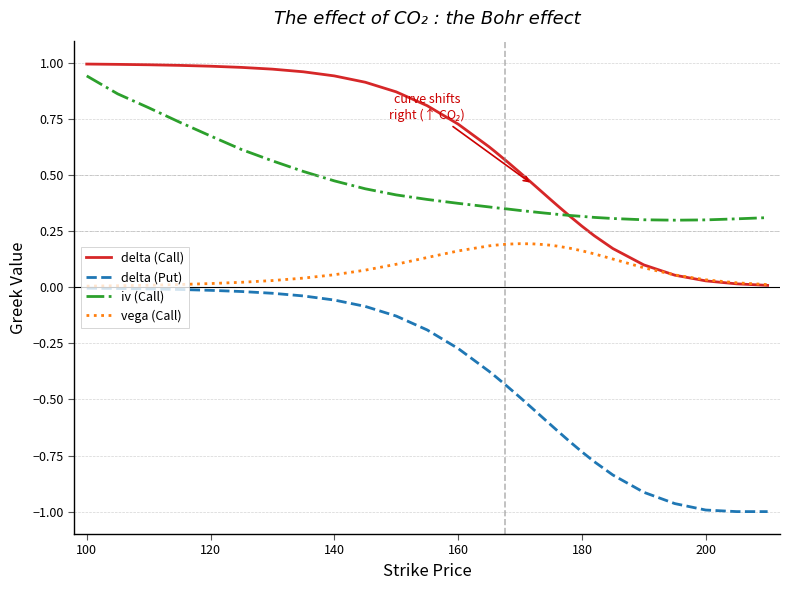

Which series has the largest total across all categories?

delta (Call)